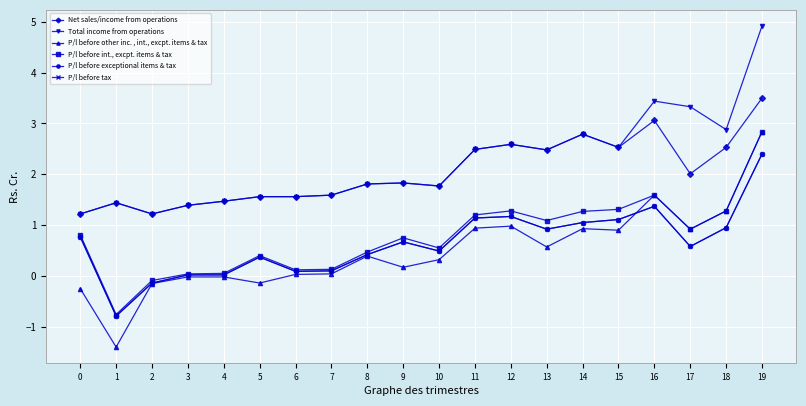

Reading left to right, extract all data points from this chart.

Net sales/income from operations: 1.2	1.4	1.2	1.4	1.5	1.6	1.6	1.6	1.8	1.8	1.8	2.5	2.6	2.5	2.8	2.5	3.1	2.0	2.5	3.5
Total income from operations: 1.2	1.4	1.2	1.4	1.5	1.6	1.6	1.6	1.8	1.8	1.8	2.5	2.6	2.5	2.8	2.5	3.4	3.3	2.9	4.9
P/l before other inc. , int., excpt. items & tax: -0.2	-1.4	-0.1	-0.0	-0.0	-0.1	0.0	0.0	0.4	0.2	0.3	0.9	1.0	0.6	0.9	0.9	1.6	0.9	1.3	2.8
P/l before int., excpt. items & tax: 0.8	-0.8	-0.1	0.0	0.1	0.4	0.1	0.1	0.5	0.8	0.6	1.2	1.3	1.1	1.3	1.3	1.6	0.9	1.3	2.8
P/l before exceptional items & tax: 0.8	-0.8	-0.1	0.0	0.0	0.4	0.1	0.1	0.4	0.7	0.5	1.1	1.2	0.9	1.1	1.1	1.4	0.6	0.9	2.4
P/l before tax: 0.8	-0.8	-0.1	0.0	0.0	0.4	0.1	0.1	0.4	0.7	0.5	1.1	1.2	0.9	1.1	1.1	1.4	0.6	0.9	2.4